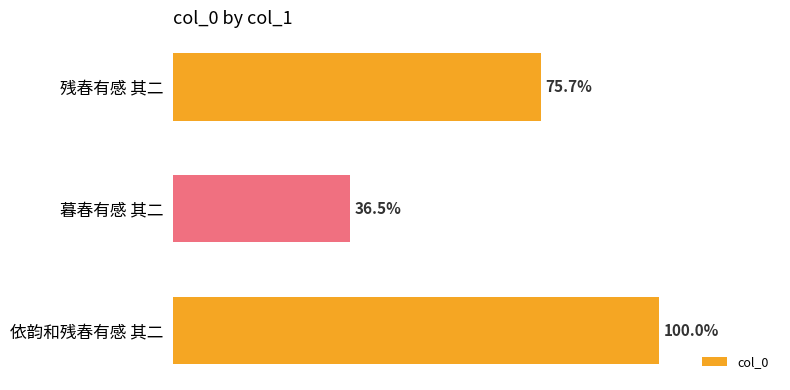

Are the bars horizontal?

Yes